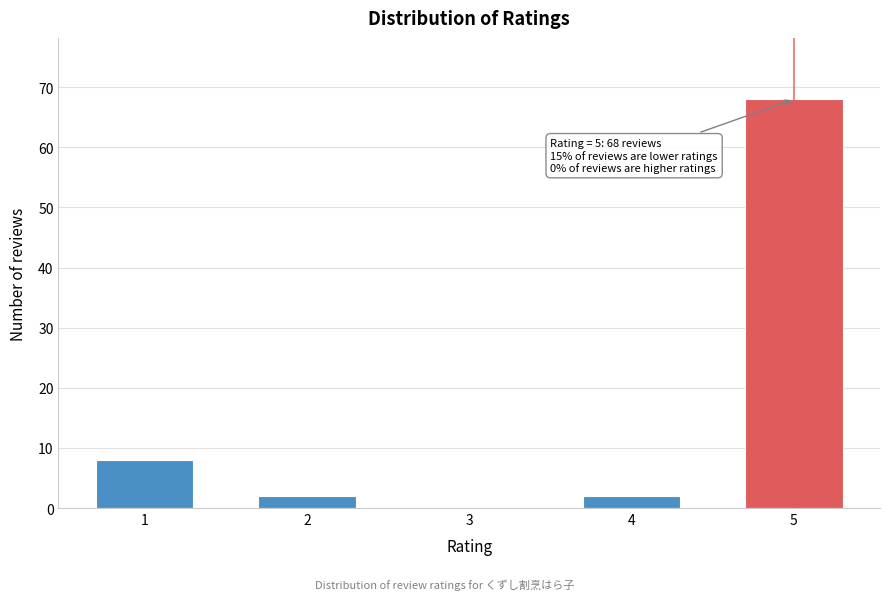

Reading left to right, extract all data points from this chart.

1=8	2=2	3=0	4=2	5=68